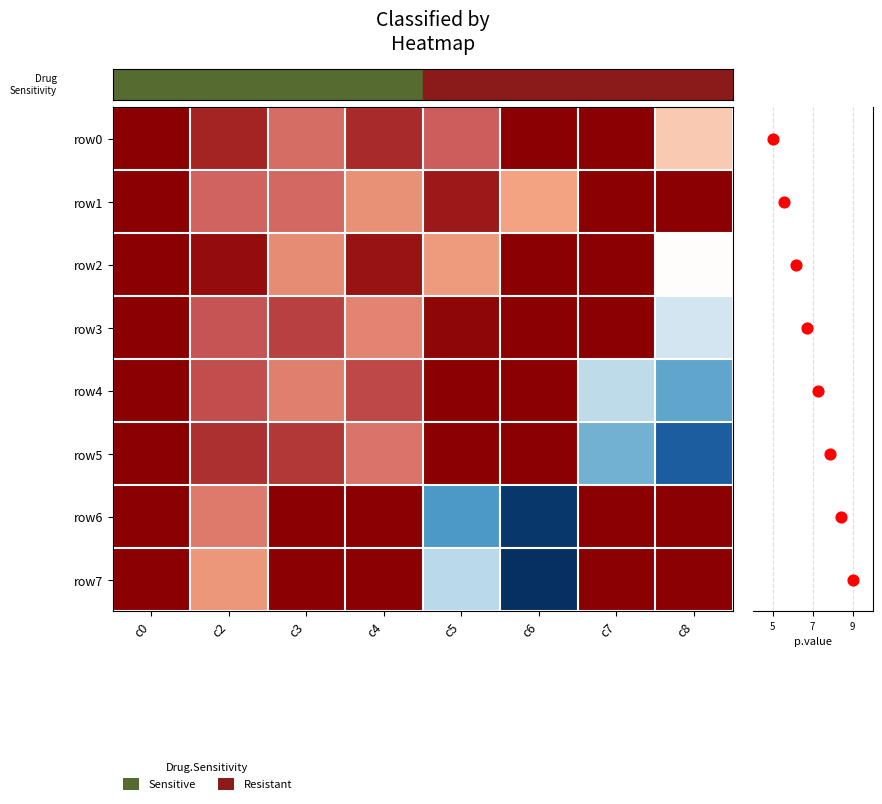

Where does the row3 series first go above -3?

c4